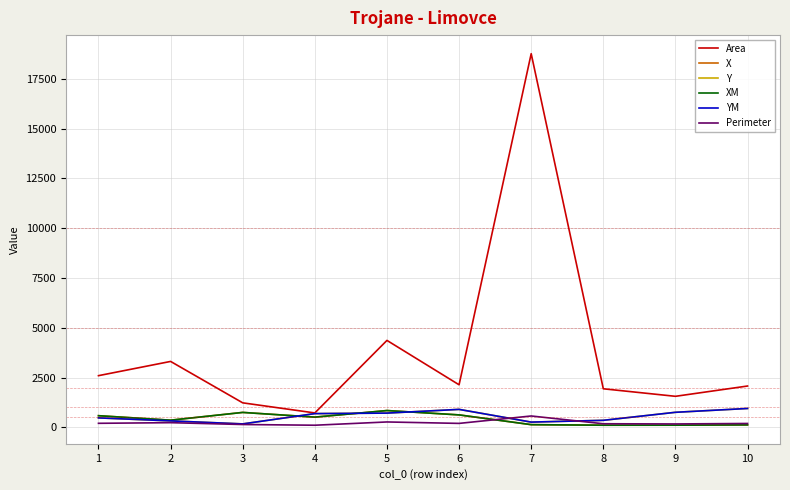

What is the total value across all series at 9?

3465.9